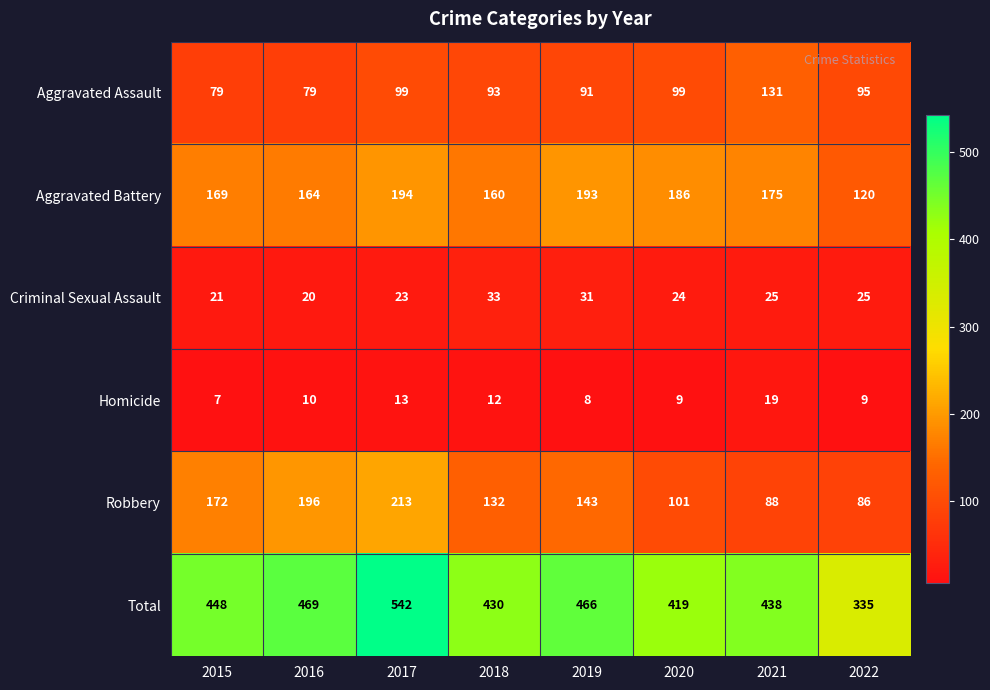

The Total series shows 579 at 2022. True or false?

False